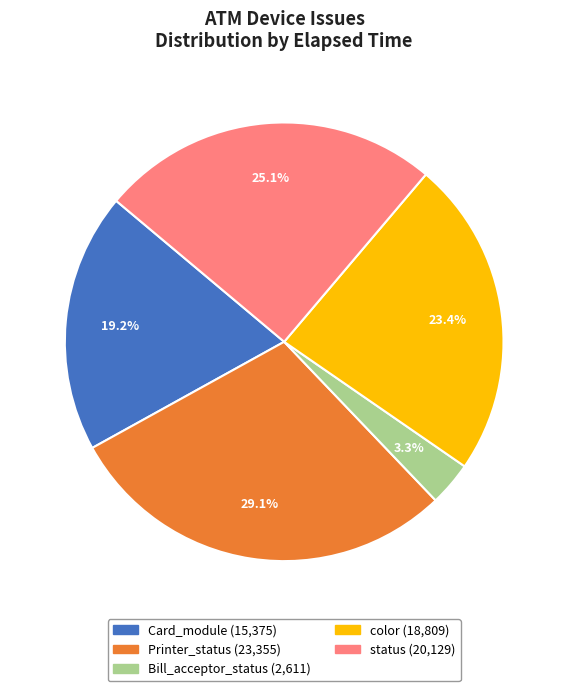

Does Card_module represent more than half of the total?

No